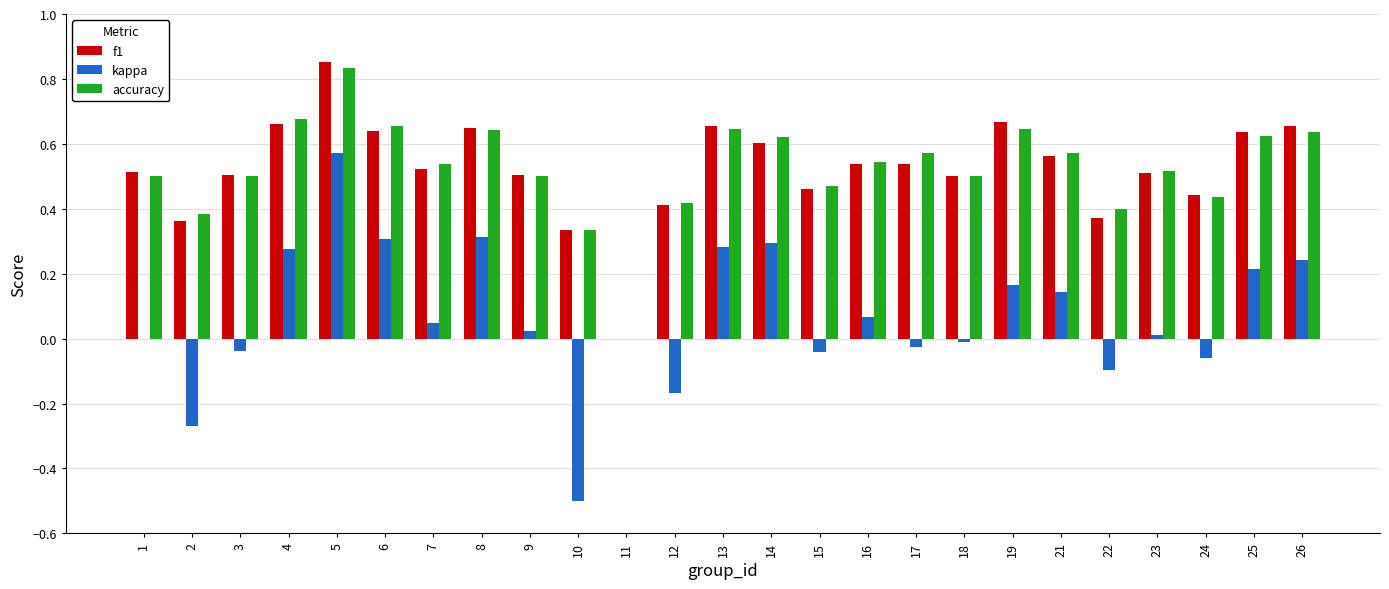

What is the sum of all kappa values?

1.8